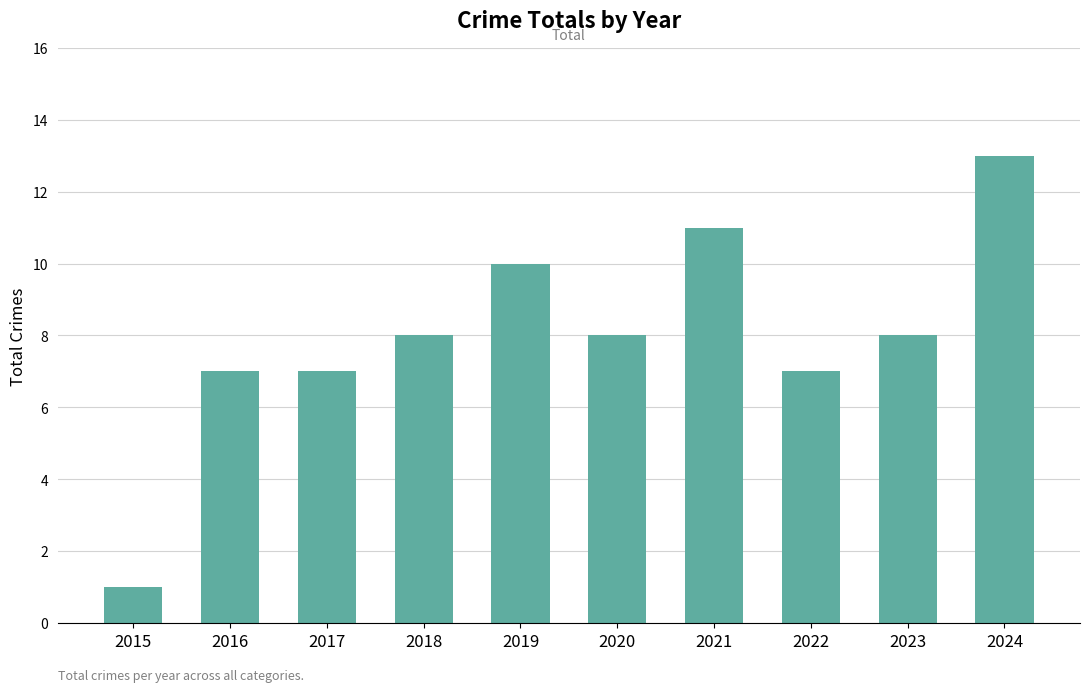

What is the ratio of the value at 2024 to the value at 2023?

1.6